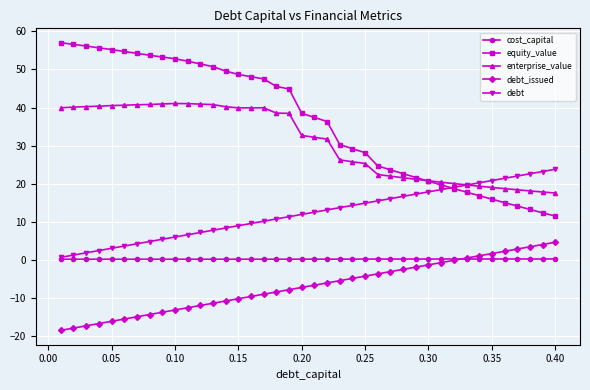

Rank the series by their maximum value, from highest to lowest.

equity_value, enterprise_value, debt, debt_issued, cost_capital